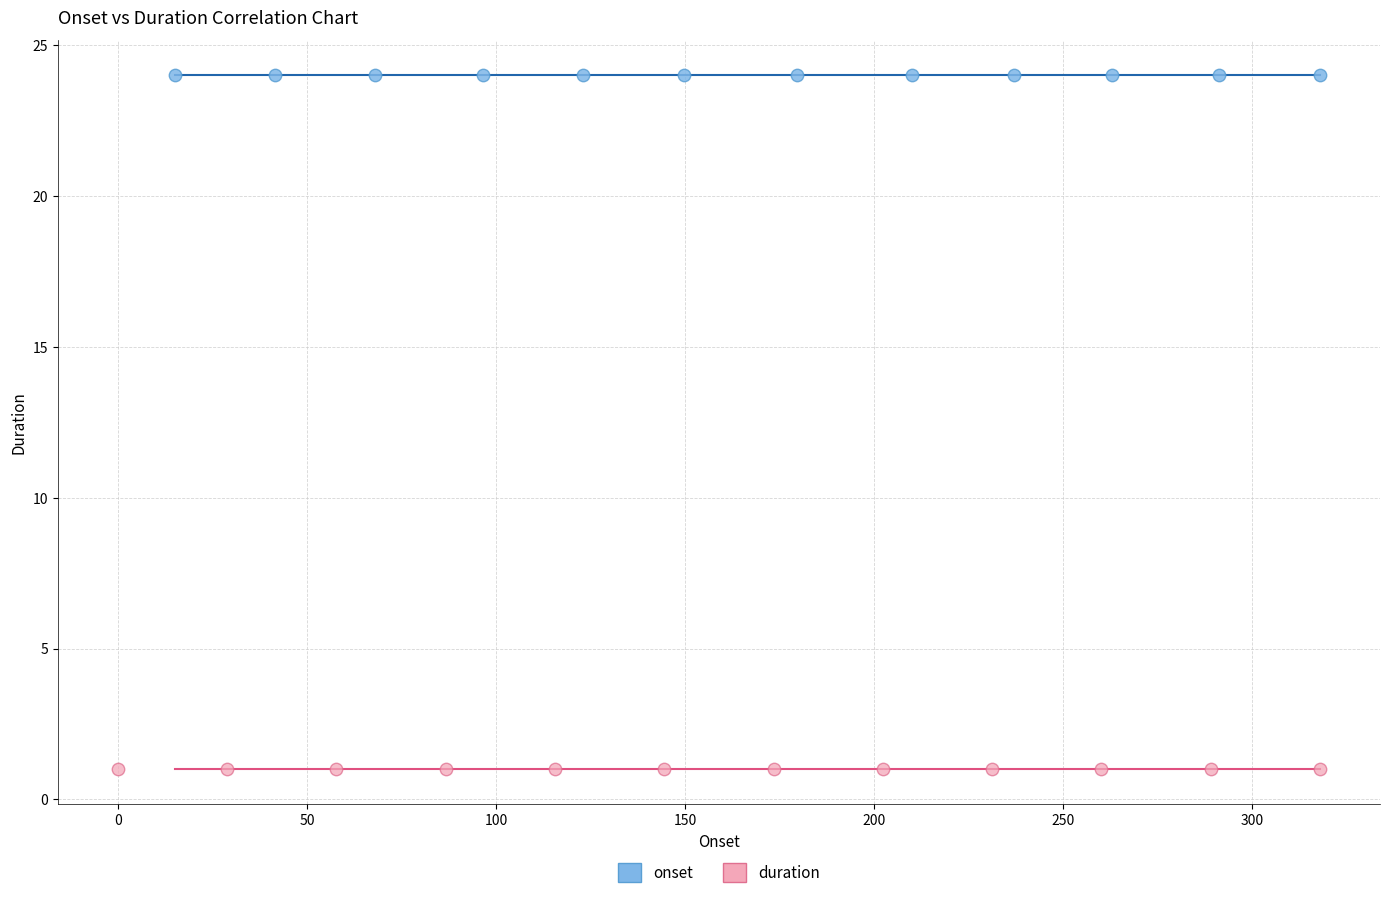

Which series contains the highest Y value?

onset